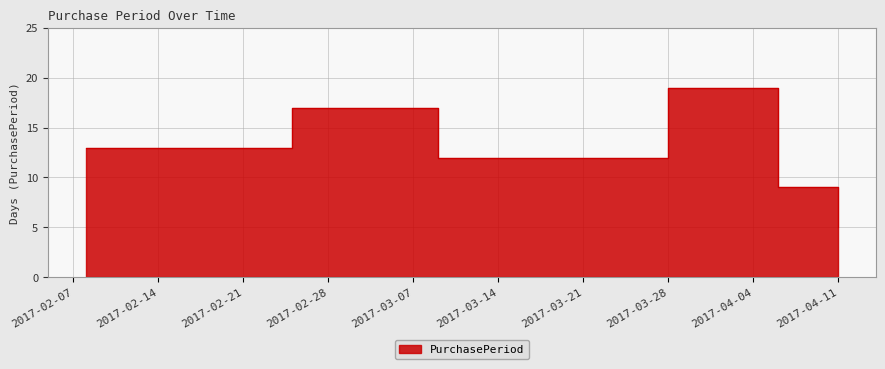

What position from the left is 2017-03-28?

4